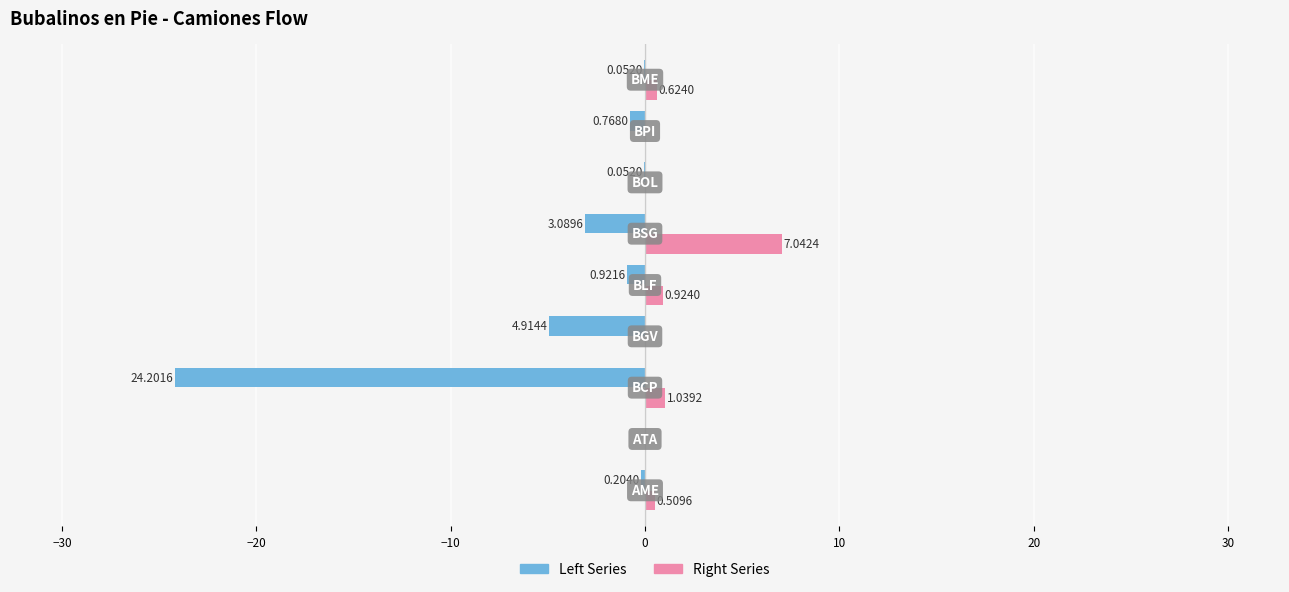

What are all the series names shown in the legend?

Left Series, Right Series